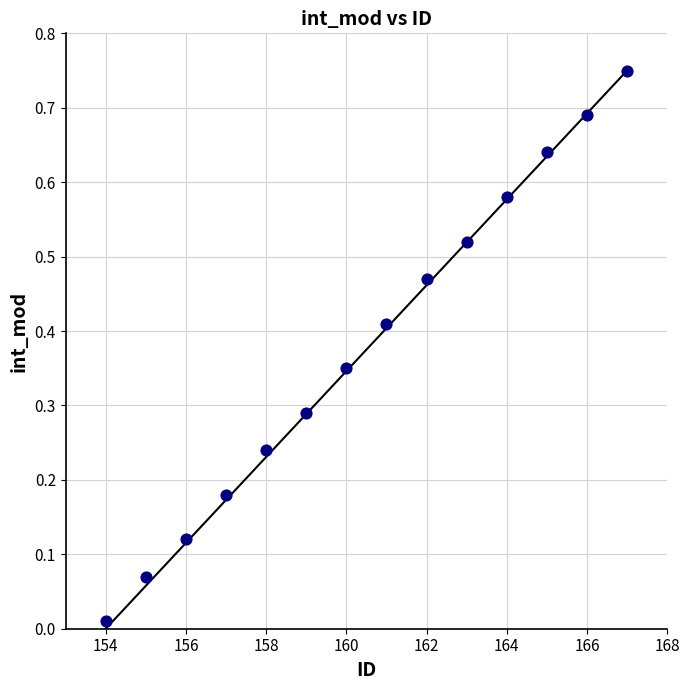

What is the range of X values (max minus min)?

13.0